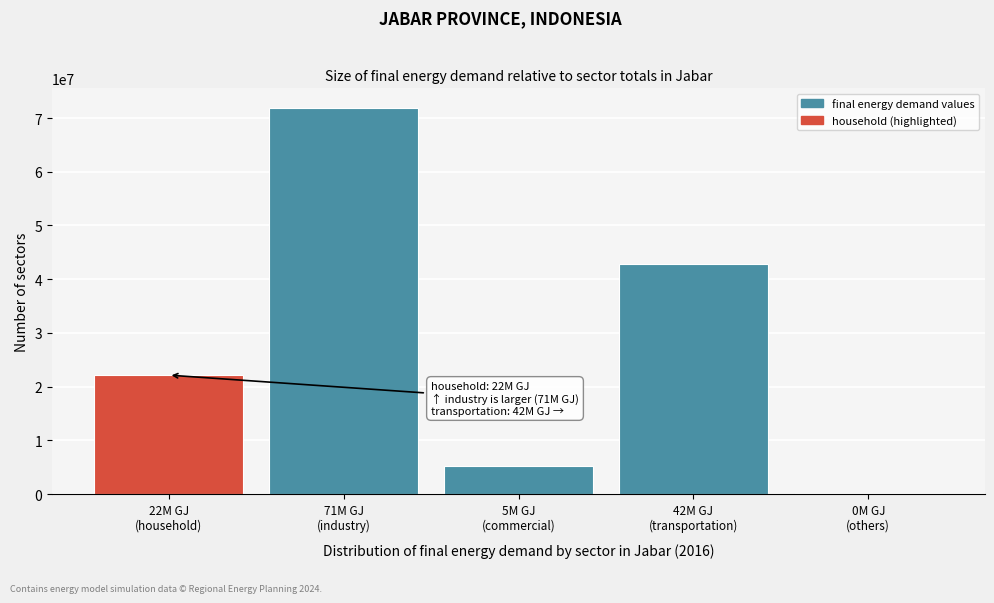

What is the sum of all values?

142285714.3